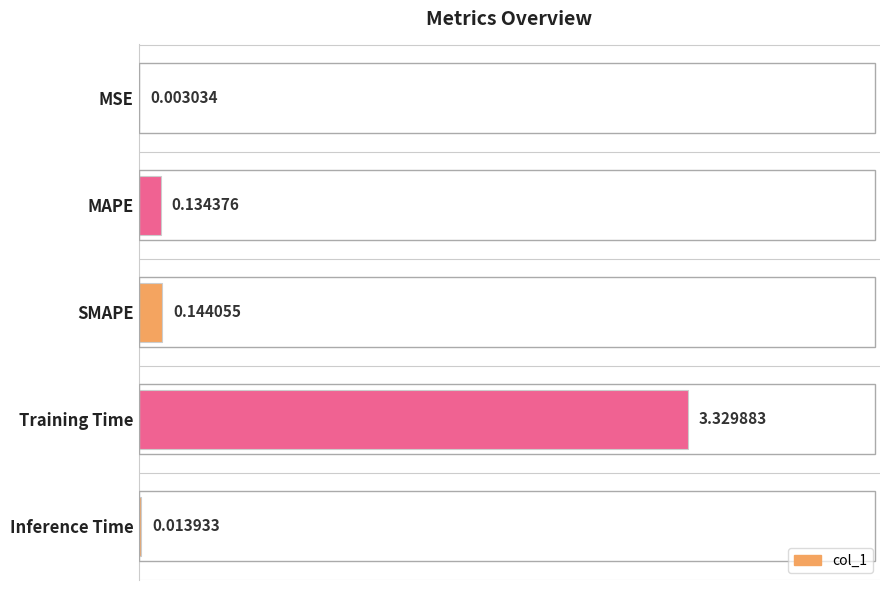

Where is the data nearest to the value 1?

SMAPE